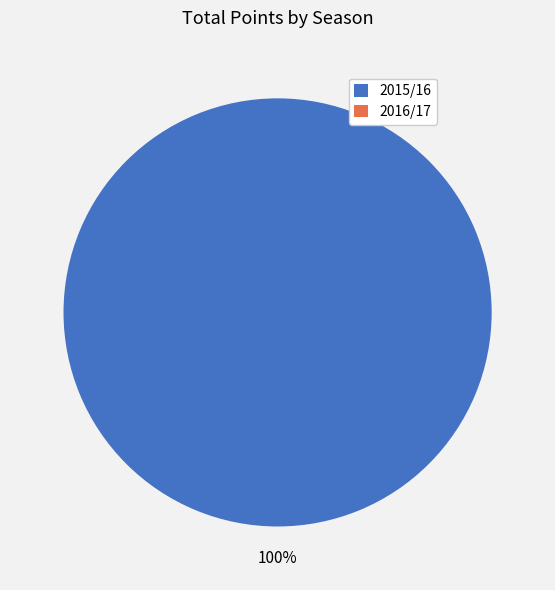

Rank the categories by value from highest to lowest.

2015/16, 2016/17